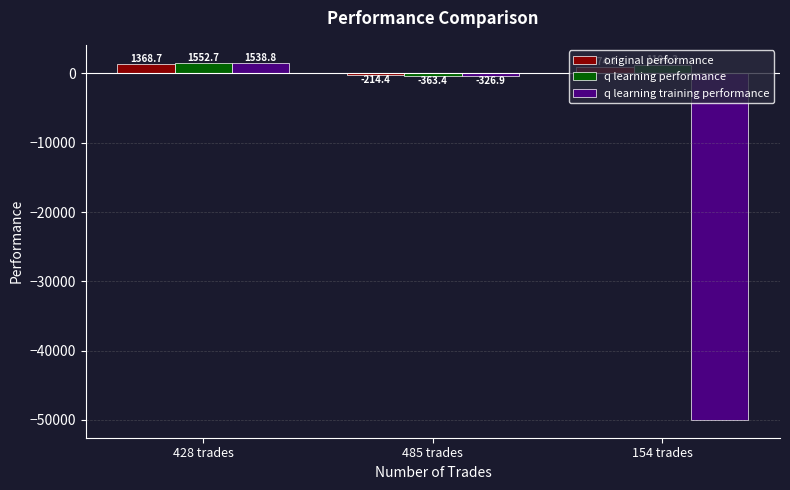

What is the difference between the maximum and minimum values in the q learning performance series?

1916.1